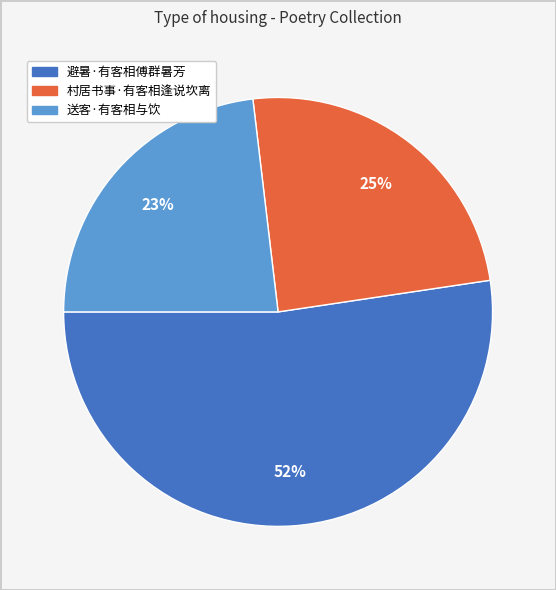

Does any single category account for the majority?

Yes